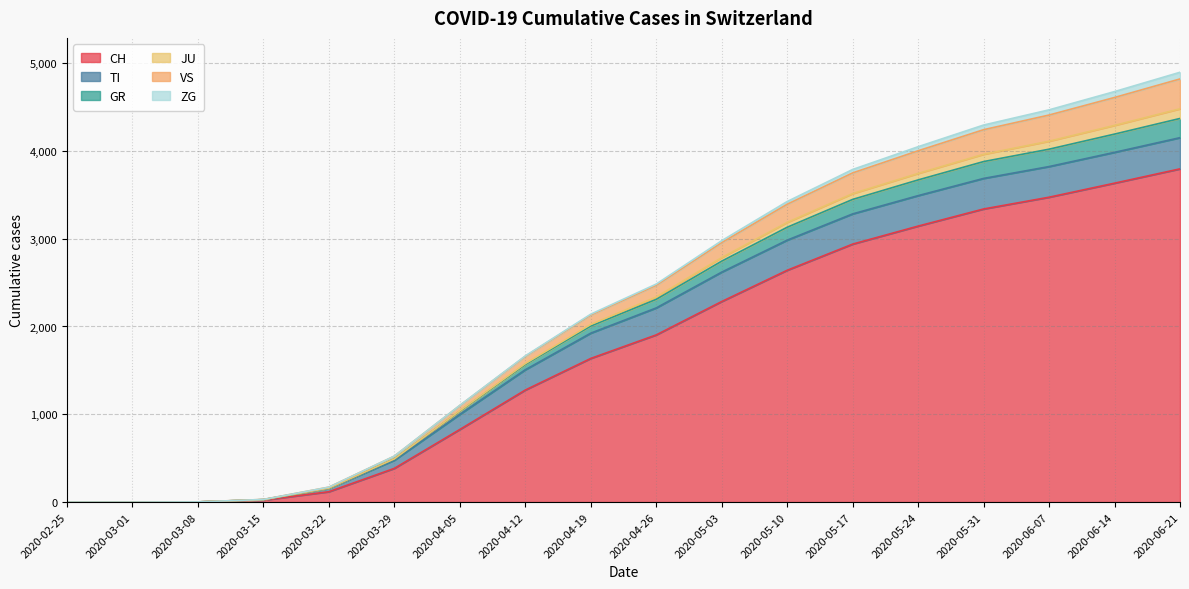

True or false: CH has more than 0 points higher than both neighbors.

False